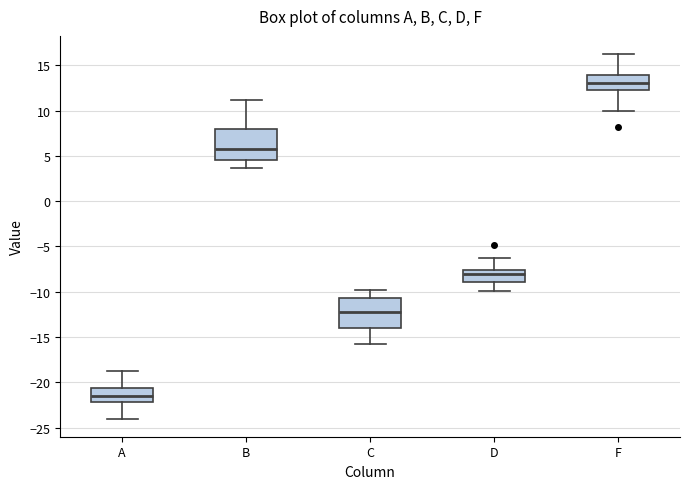

Reading left to right, read every box against the y-axis: the position of its median line, the range the box covers, and the ends of its whiskers. The values are not printed on the chart, so give them approximately, as read against the axis.

A: median -21.5, box -22.0 to -20.5, whiskers -24.0 to -19.0
B: median 6.0, box 4.5 to 8.0, whiskers 3.5 to 11.0
C: median -12.0, box -14.0 to -10.5, whiskers -16.0 to -10.0
D: median -8.0, box -9.0 to -7.5, whiskers -10.0 to -6.5
F: median 13.0, box 12.5 to 14.0, whiskers 10.0 to 16.0